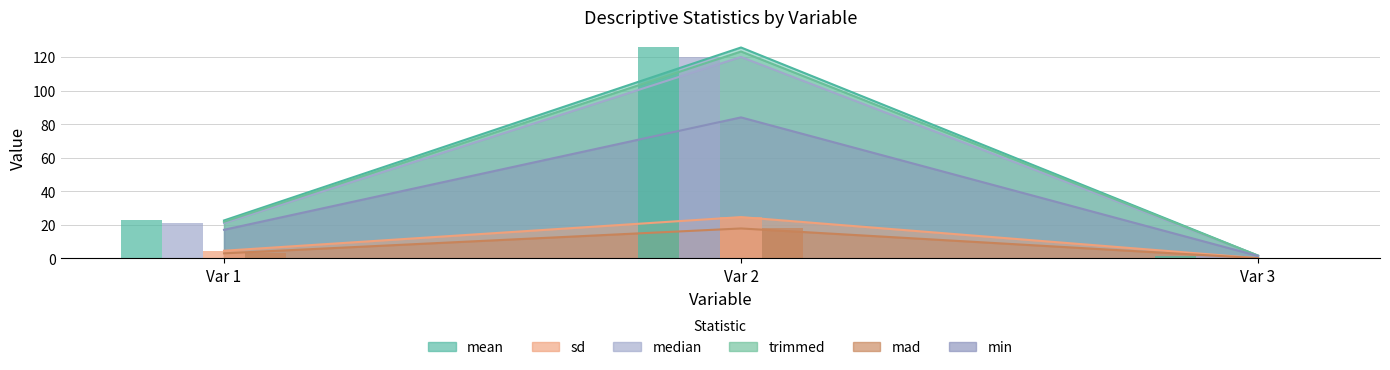

True or false: mean has a value of 125.7 at Var 2.

True